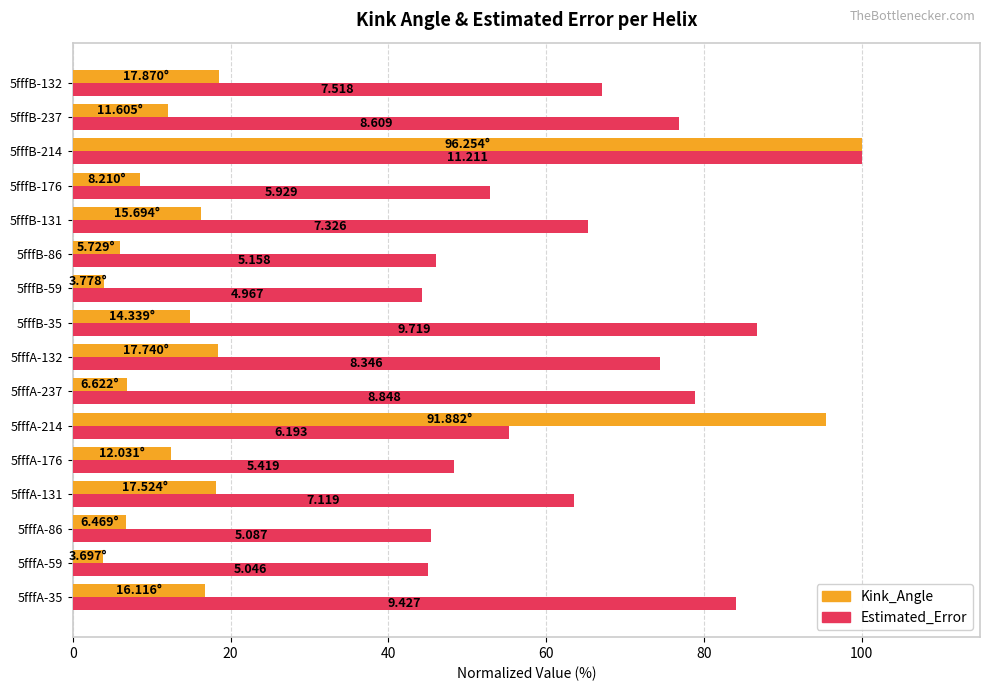

What are all the series names shown in the legend?

Kink_Angle, Estimated_Error